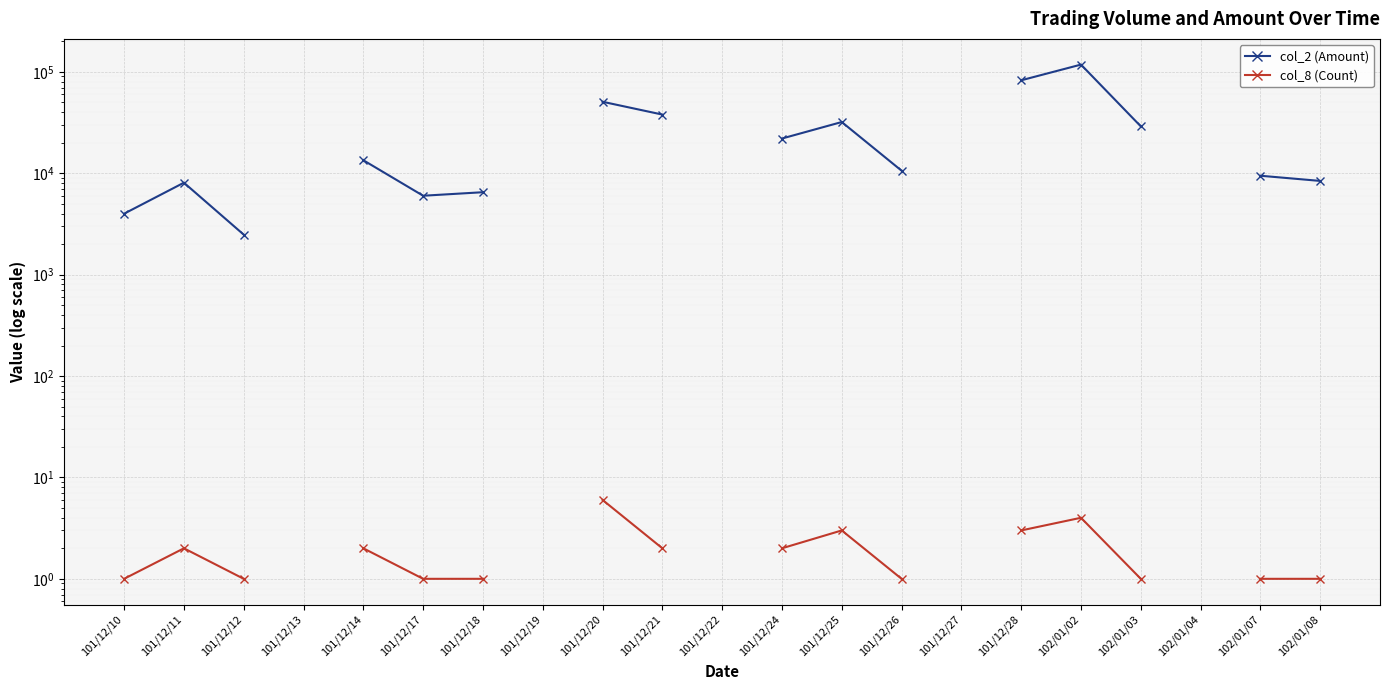

What are all the series names shown in the legend?

col_2 (Amount), col_8 (Count)